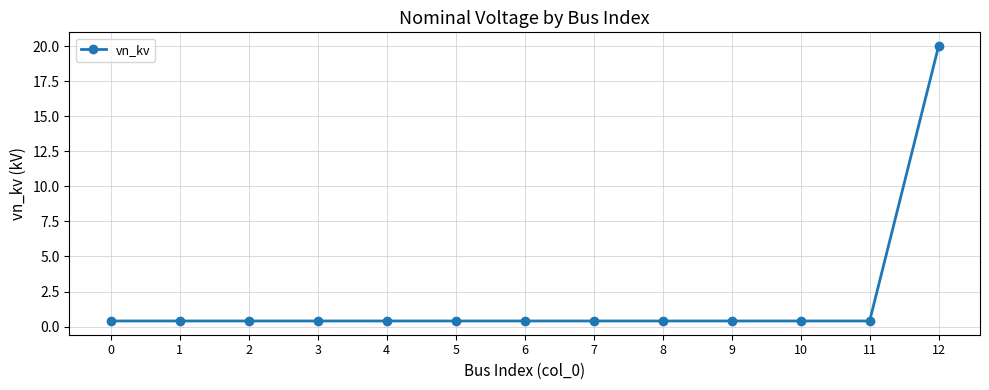

Count the number of data series in this chart.

1